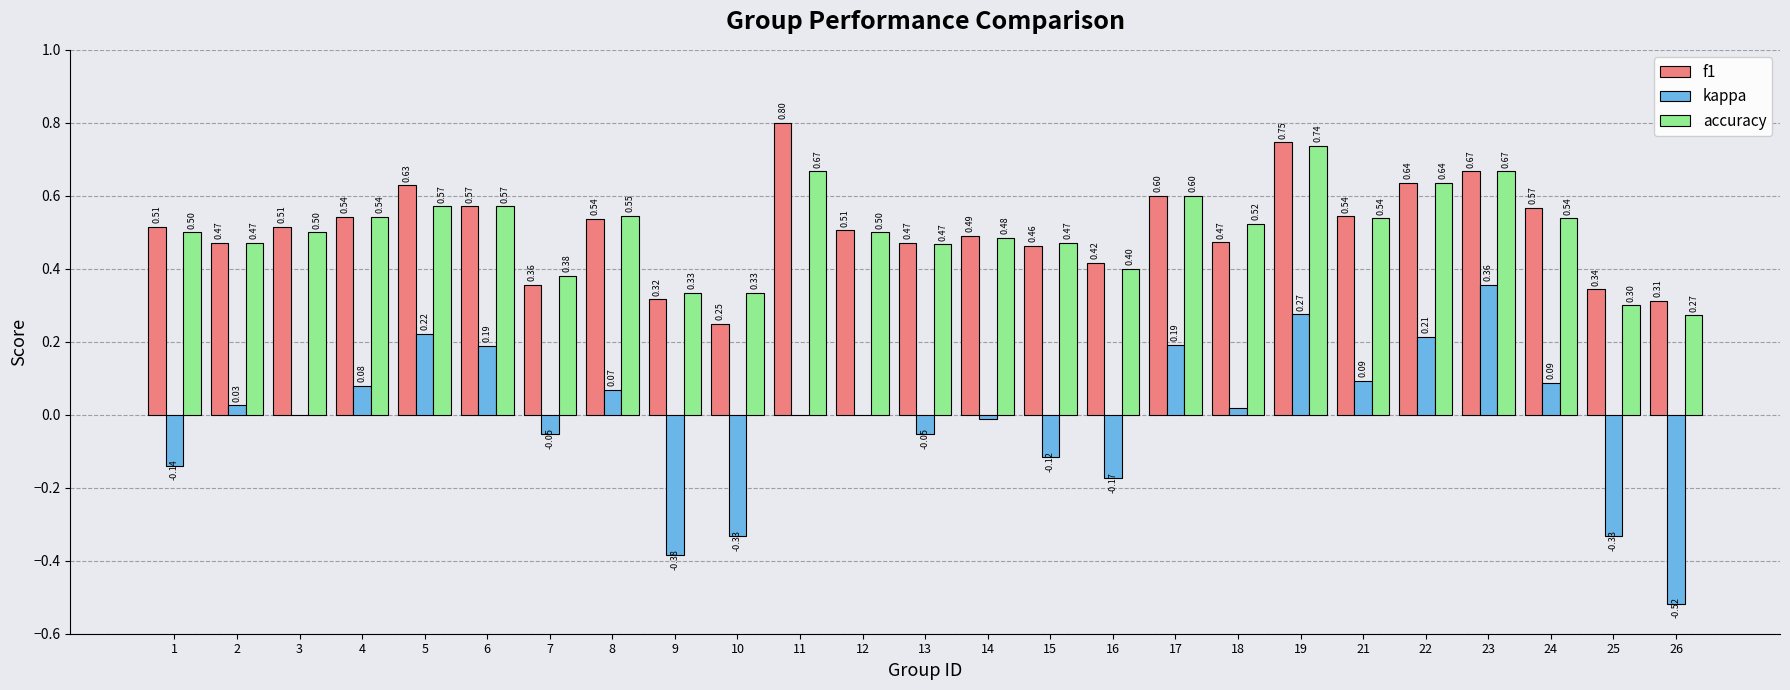

Does the chart contain stacked bars?

No